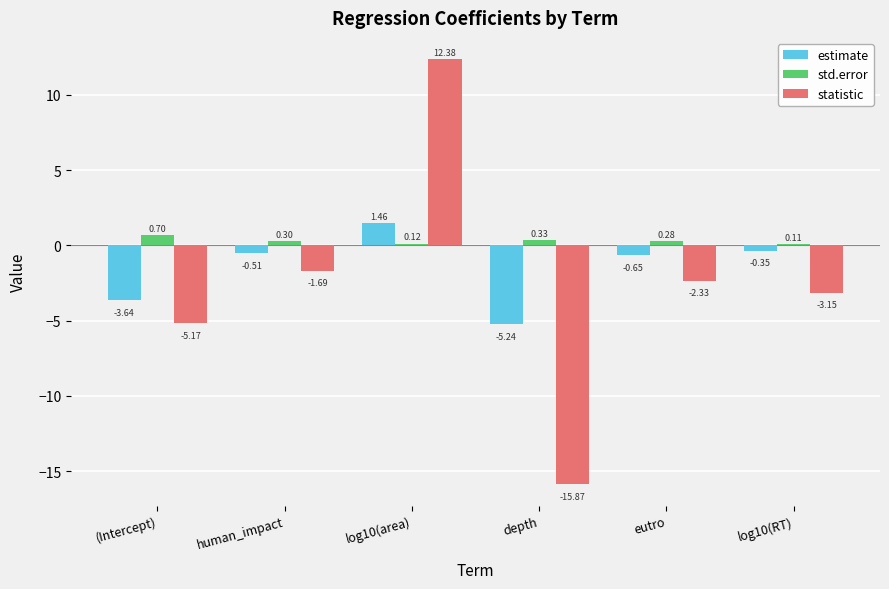

At eutro, list the series in order from largest to smallest.

std.error, estimate, statistic